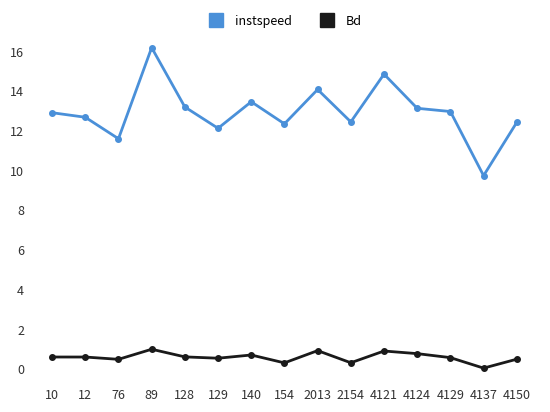

At which category is the sum across all series the highest?

89